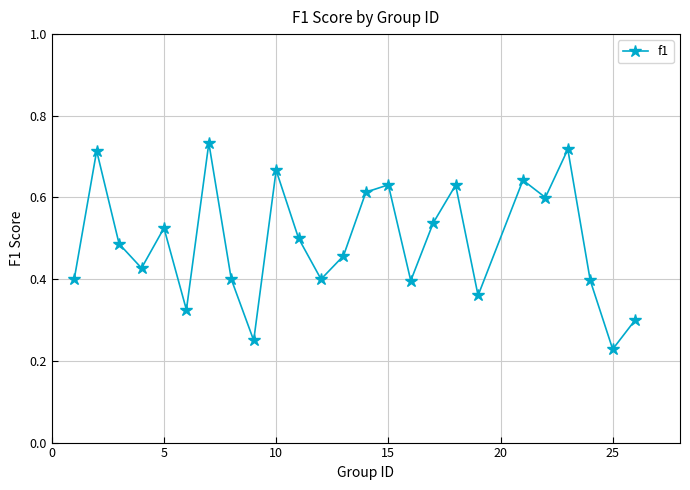

True or false: there are more than 2 points higher than both neighbors.

True